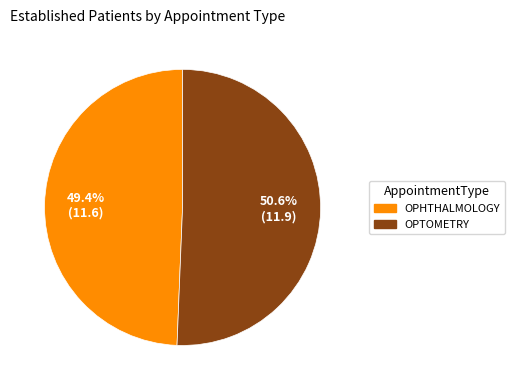

To the nearest percent, what is the average slice percentage?

50%